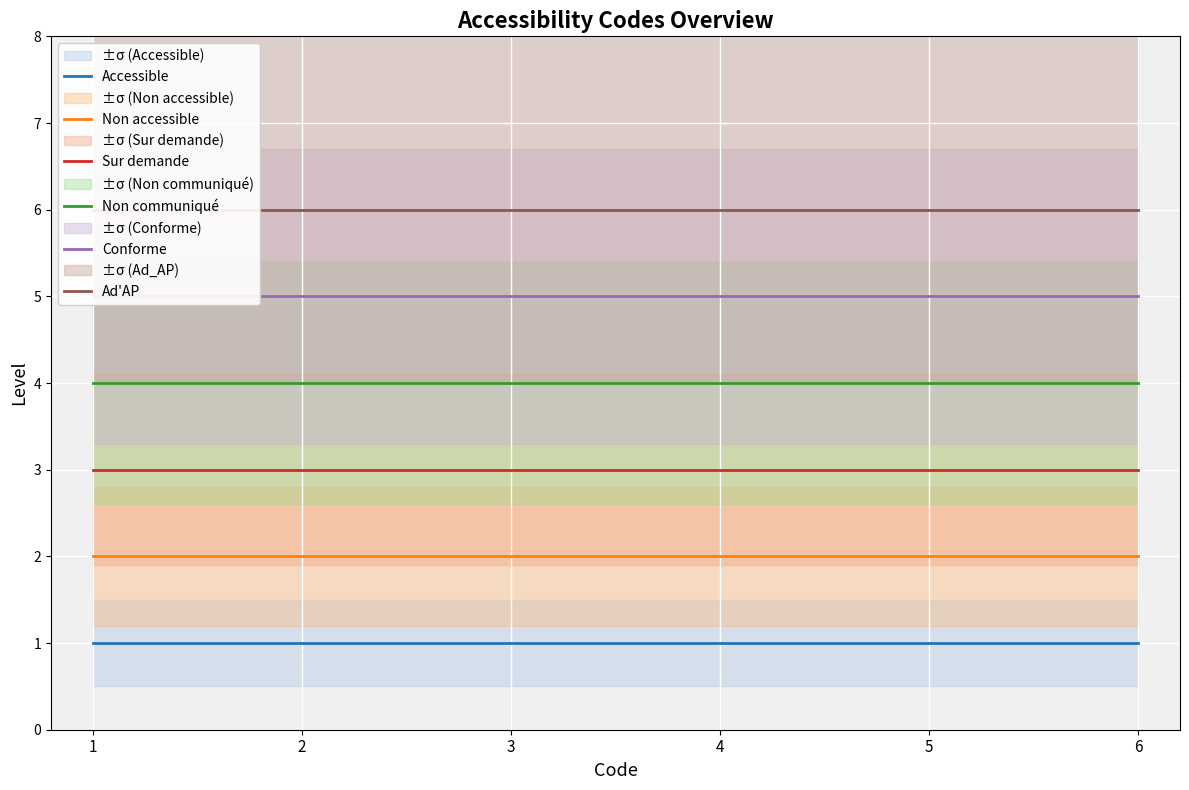

At which label does Non accessible reach its peak?

1